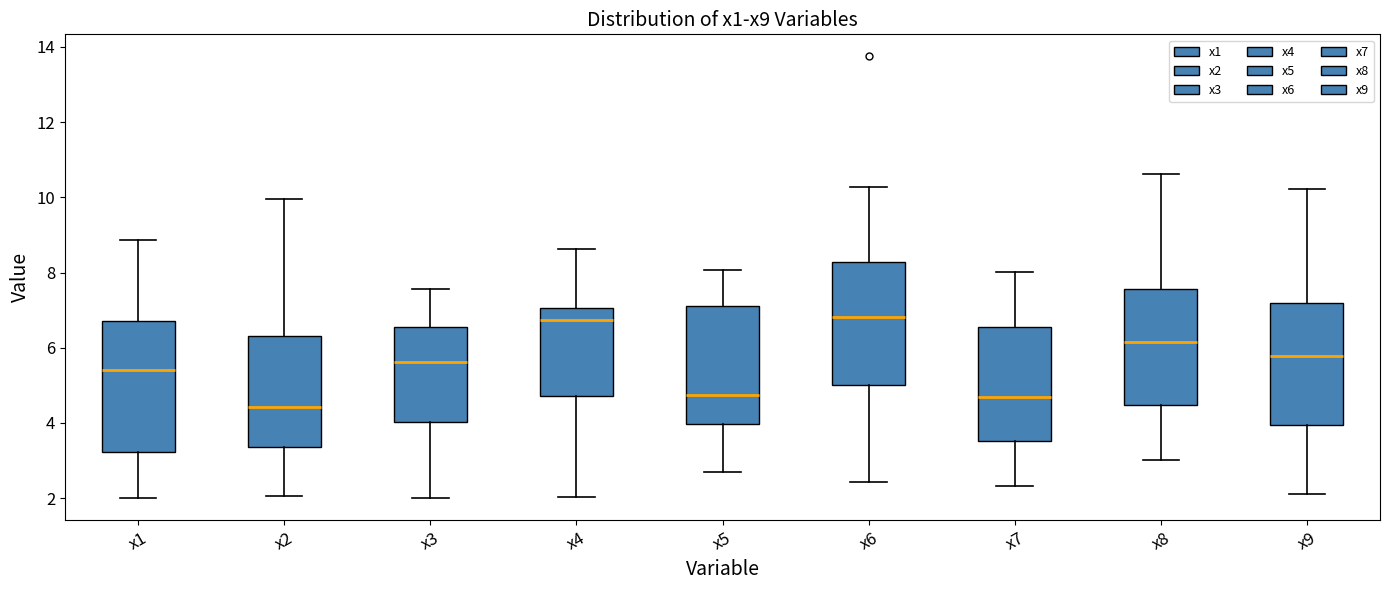

Where is the lower edge of the box for x5 on the y-axis? The values are not printed on the chart, so give them approximately, as read against the axis.

4.0